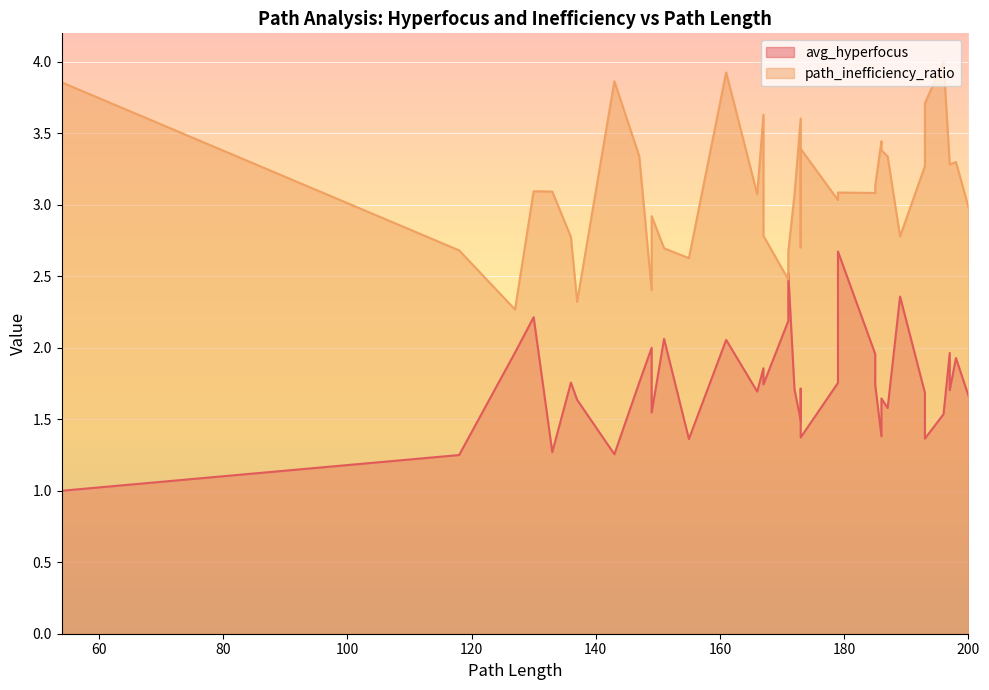

True or false: avg_hyperfocus and path_inefficiency_ratio intersect in this chart.

False